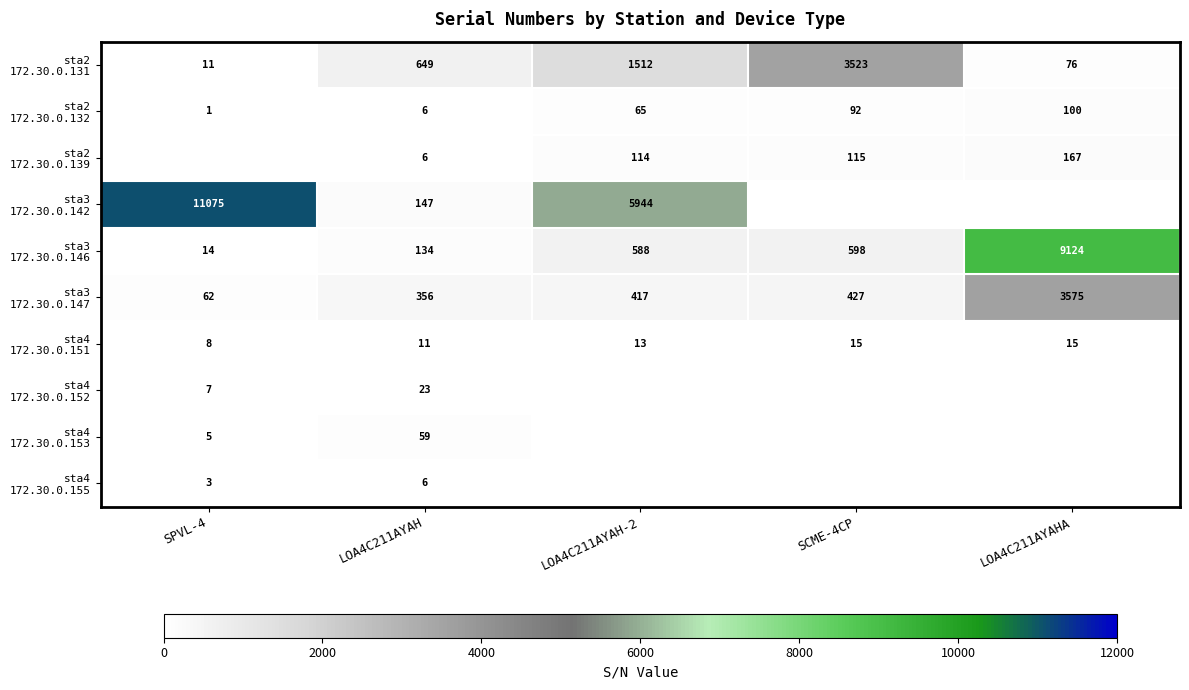

Which has a higher value, LOA4C211AYAH or SPVL-4?

LOA4C211AYAH